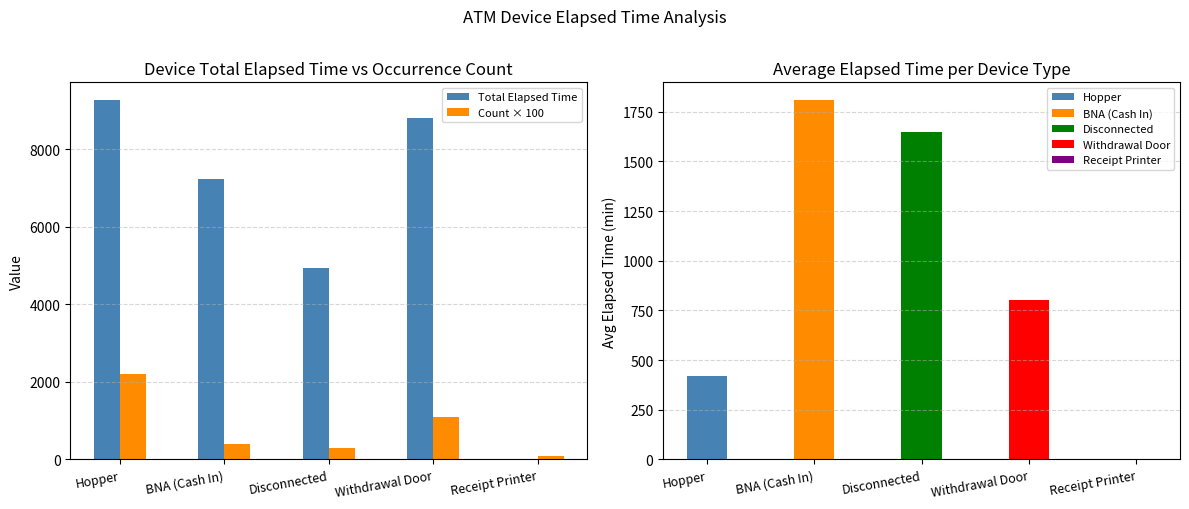

Which has a higher value, Receipt Printer or Hopper?

Hopper